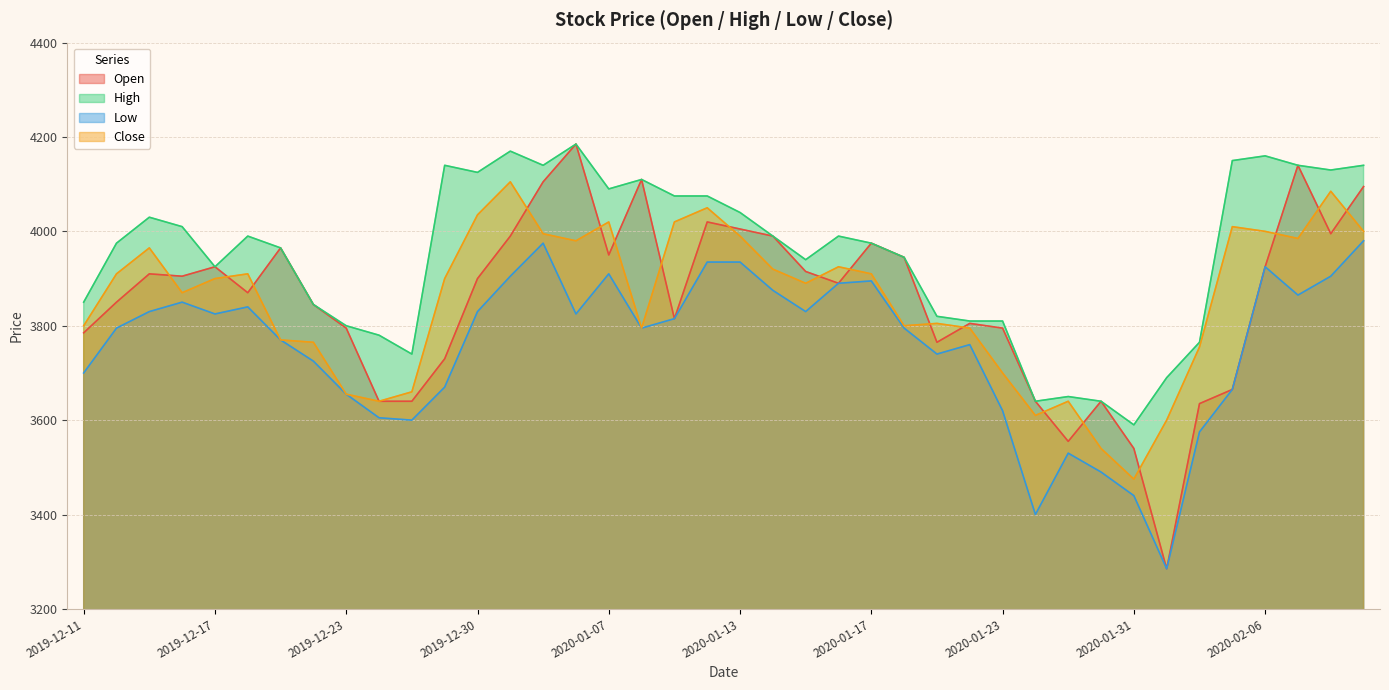

In High, how many points are lower than both neighbors (excluding endpoints)?

9